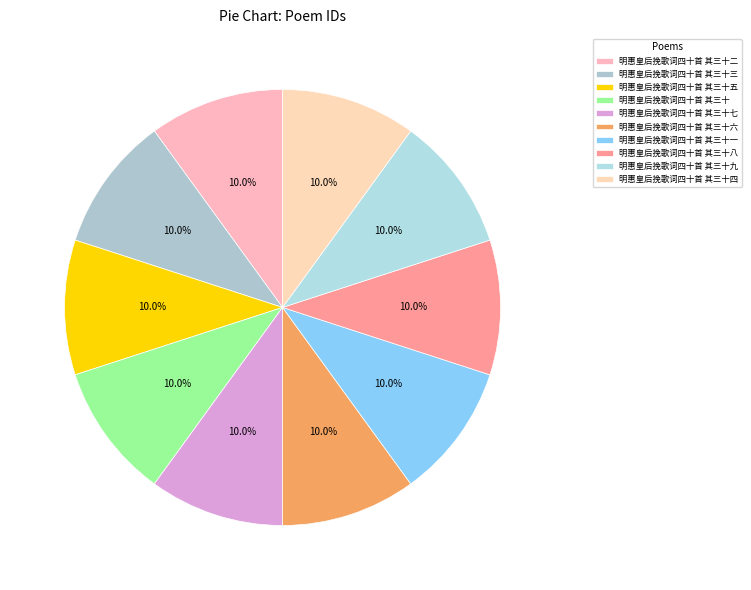

Is 明惠皇后挽歌词四十首 其三十九 the majority of the pie?

No